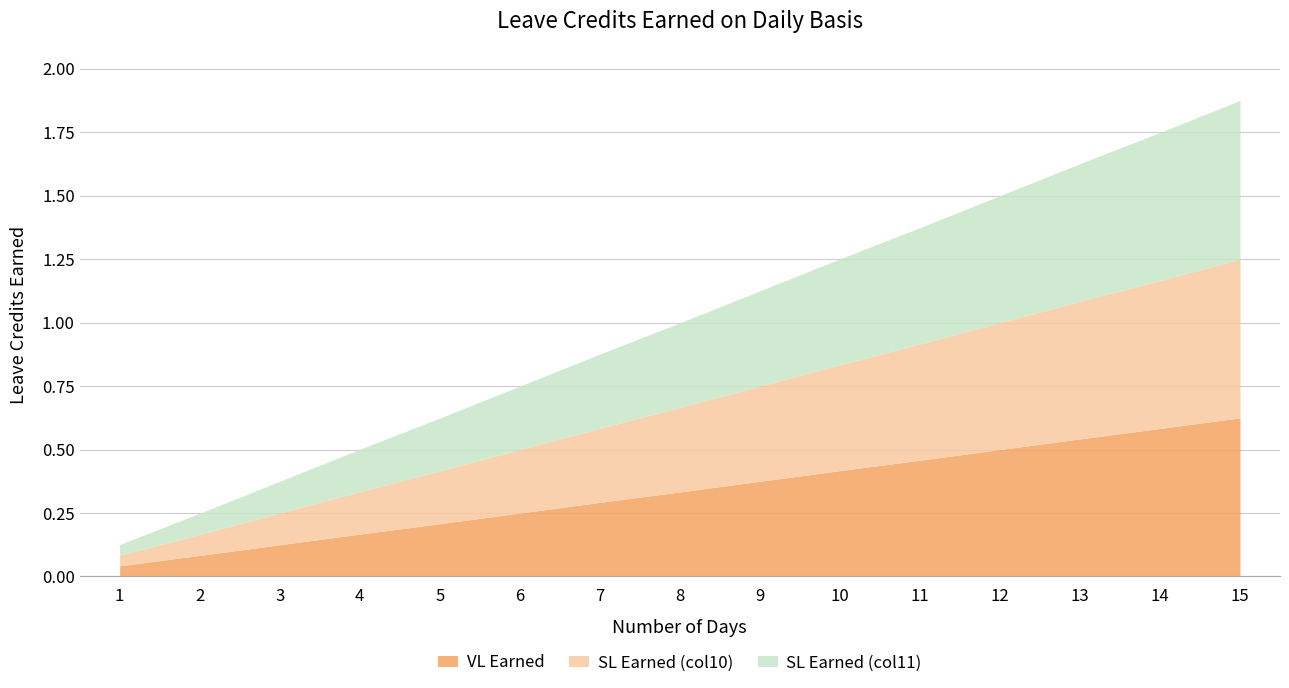

Reading left to right, transcribe all the data shown in this chart.

VL Earned: 0.0	0.1	0.1	0.2	0.2	0.2	0.3	0.3	0.4	0.4	0.5	0.5	0.5	0.6	0.6
SL Earned (col10): 0.0	0.1	0.1	0.2	0.2	0.2	0.3	0.3	0.4	0.4	0.5	0.5	0.5	0.6	0.6
SL Earned (col11): 0.0	0.1	0.1	0.2	0.2	0.2	0.3	0.3	0.4	0.4	0.5	0.5	0.5	0.6	0.6